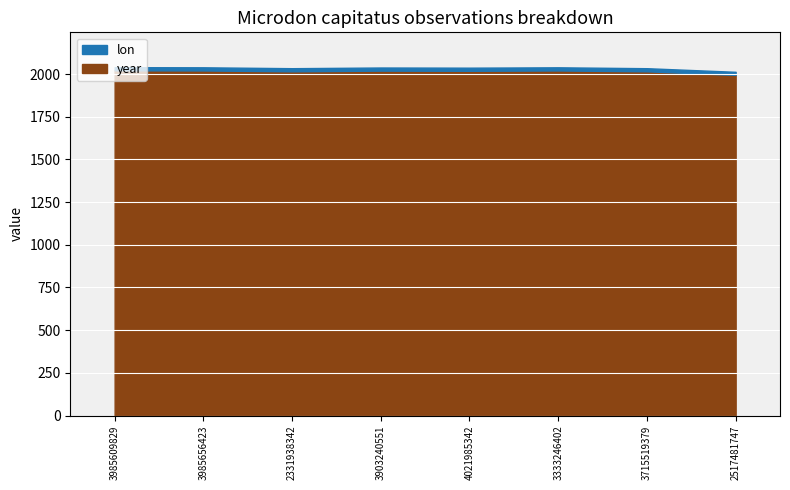

Rank the categories by value from lowest to highest.

2517481747, 2331938342, 3715519379, 4021985342, 3903240551, 3985656423, 3333246402, 3985609829